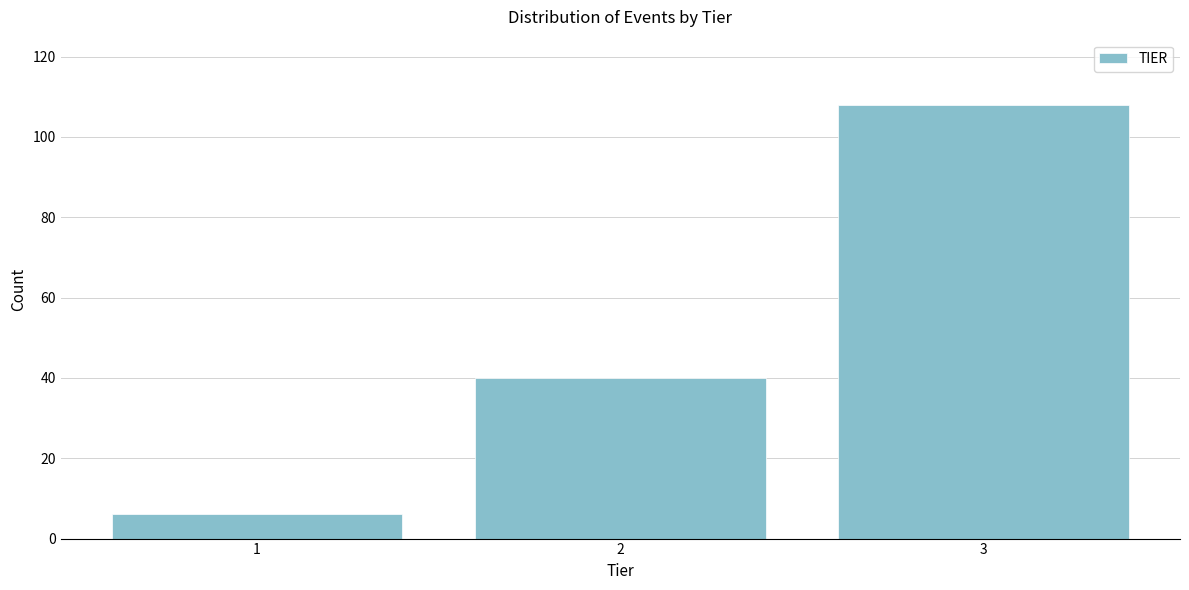

Reading left to right, what are all the values shown in this chart?

1=6	2=40	3=108